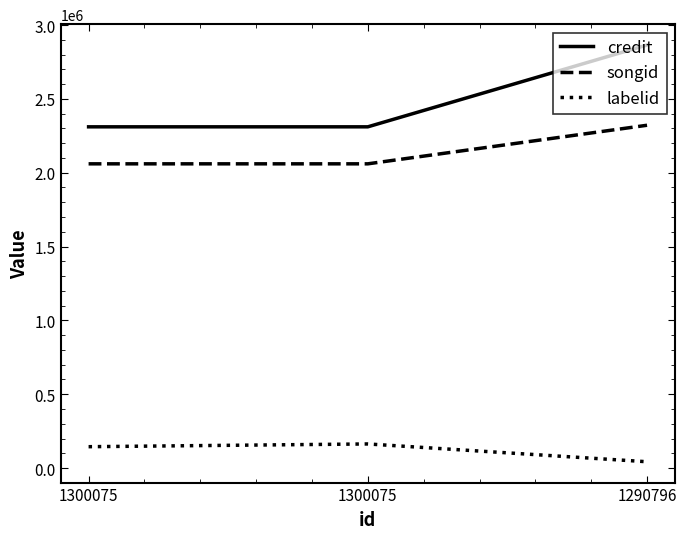

At which label does credit reach its peak?

1290796